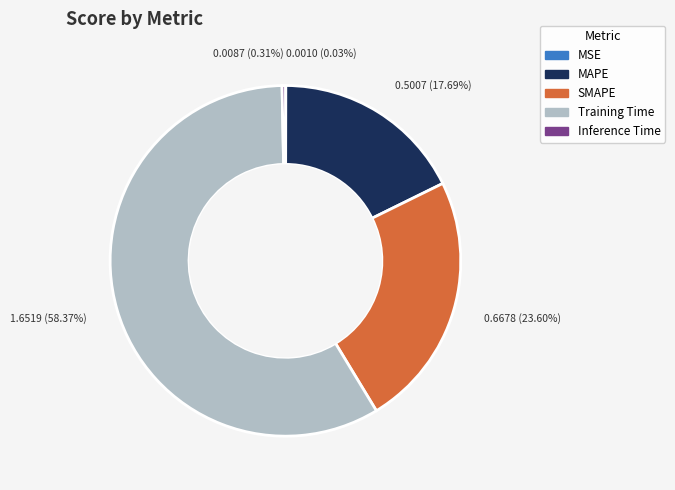

True or false: MAPE accounts for 8% of the total.

False